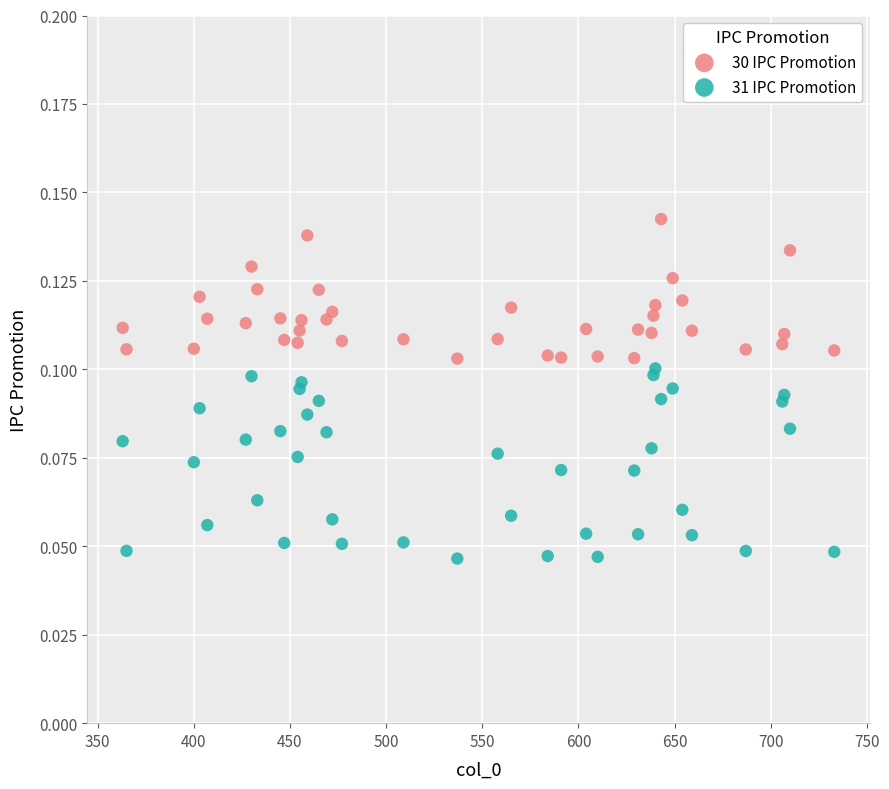

Which series contains the highest Y value?

30 IPC Promotion